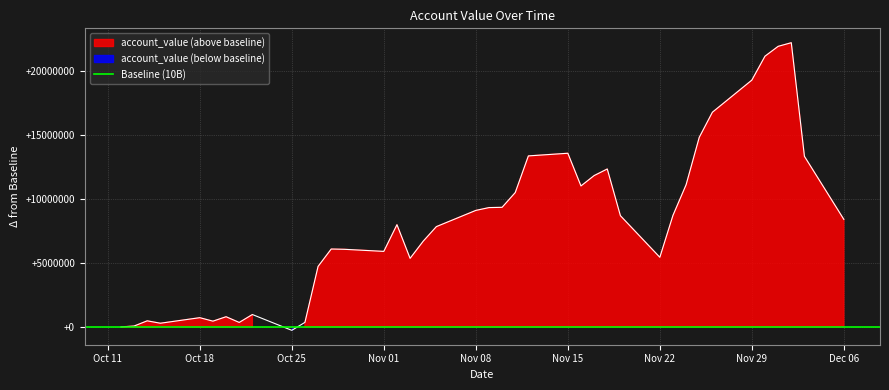

Reading left to right, list all the values displayed in this chart.

10000000000.0	10000067156.4	10000475188.7	10000287540.4	10000720558.2	10000449019.3	10000795076.6	10000348623.8	10000967193.4	9999732518.9	10000356457.2	10004725432.0	10006082378.9	10006059663.7	10005897354.0	10007981219.6	10005352472.2	10006695175.0	10007831384.5	10009096680.6	10009316354.1	10009338209.3	10010489719.4	10013352904.8	10013559759.8	10011007119.7	10011815874.9	10012331923.1	10008684591.4	10005435520.4	10008711525.6	10011103669.0	10014804794.5	10016764303.0	10019271556.7	10021138793.2	10021906981.5	10022191984.1	10013320088.9	10008394225.7